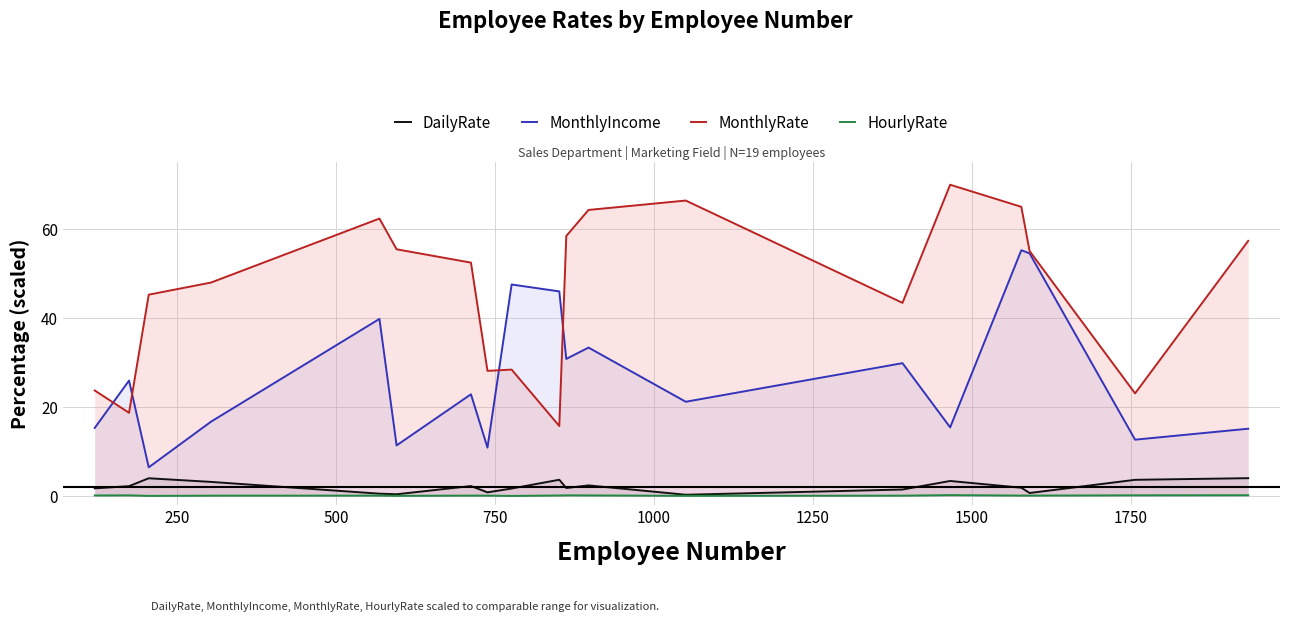

How many interior local peaks does the DailyRate series have?

5